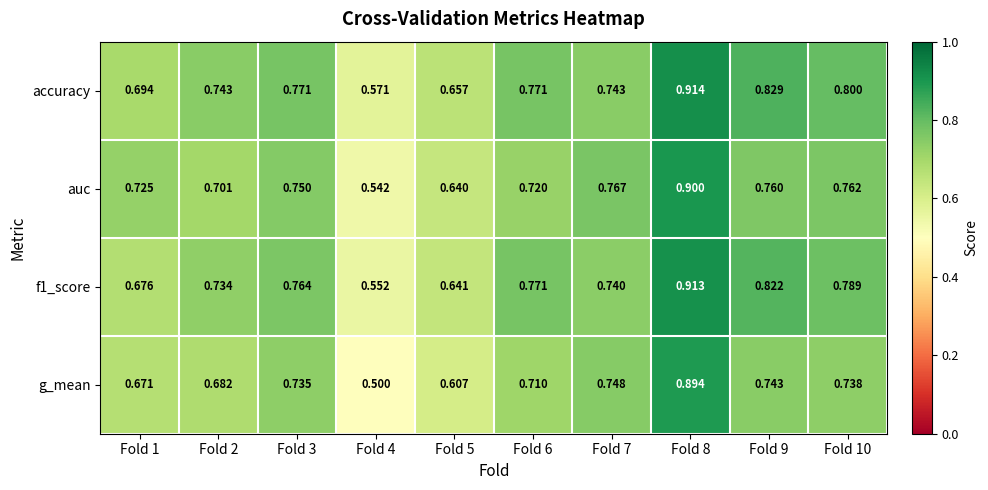

Is the value of accuracy at Fold 7 greater than the value of g_mean at Fold 1?

Yes